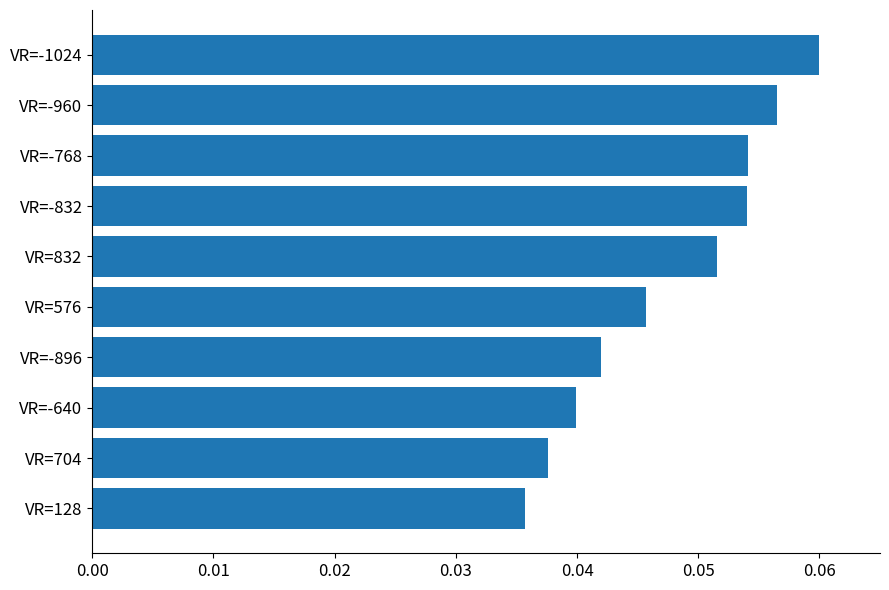

Where is the data nearest to the value 0?

VR=128